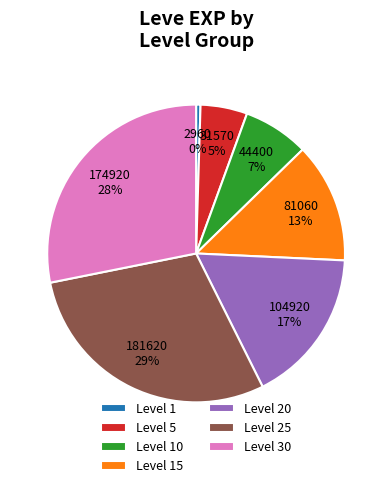

Which slice is the smallest?

Level 1